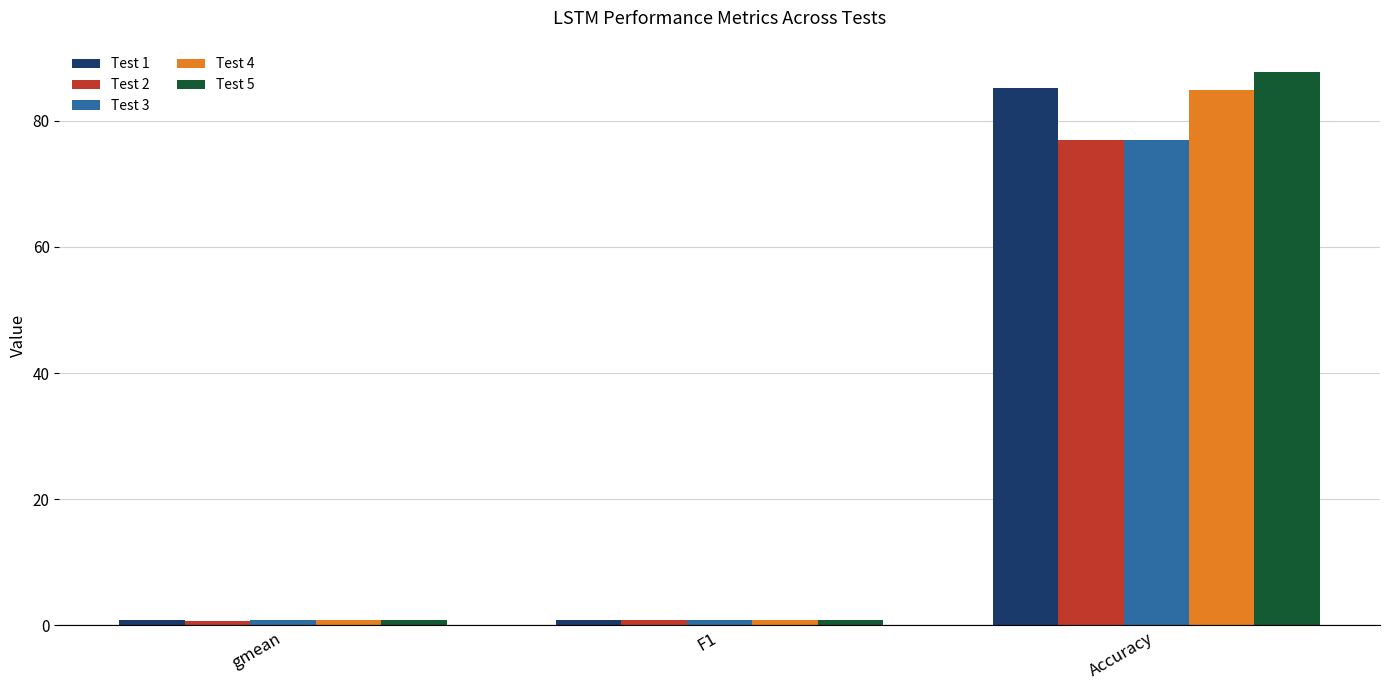

What position from the left is gmean?

1